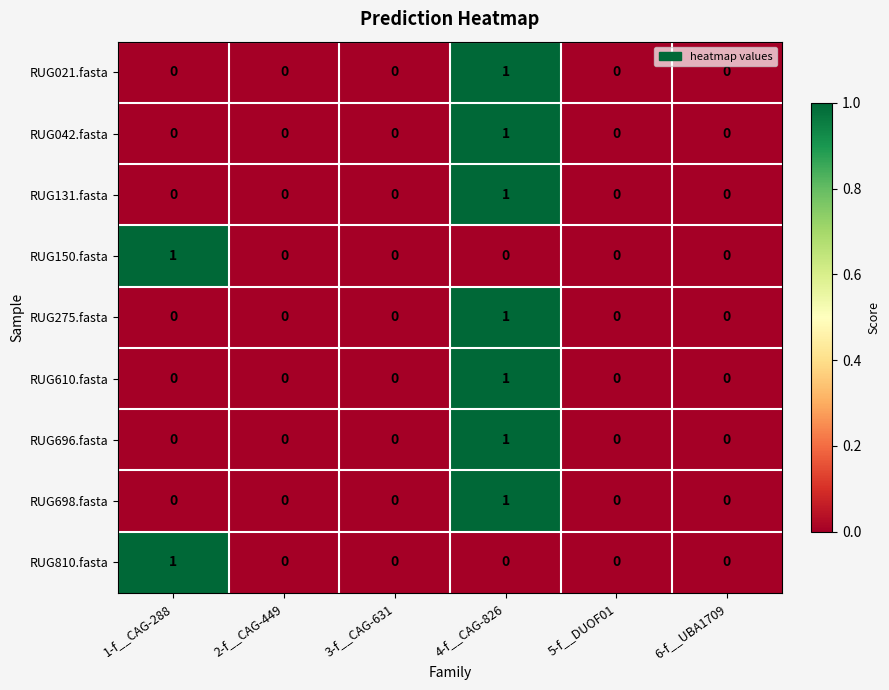

True or false: RUG042.fasta has a value of 1 at 4-f__CAG-826.

True